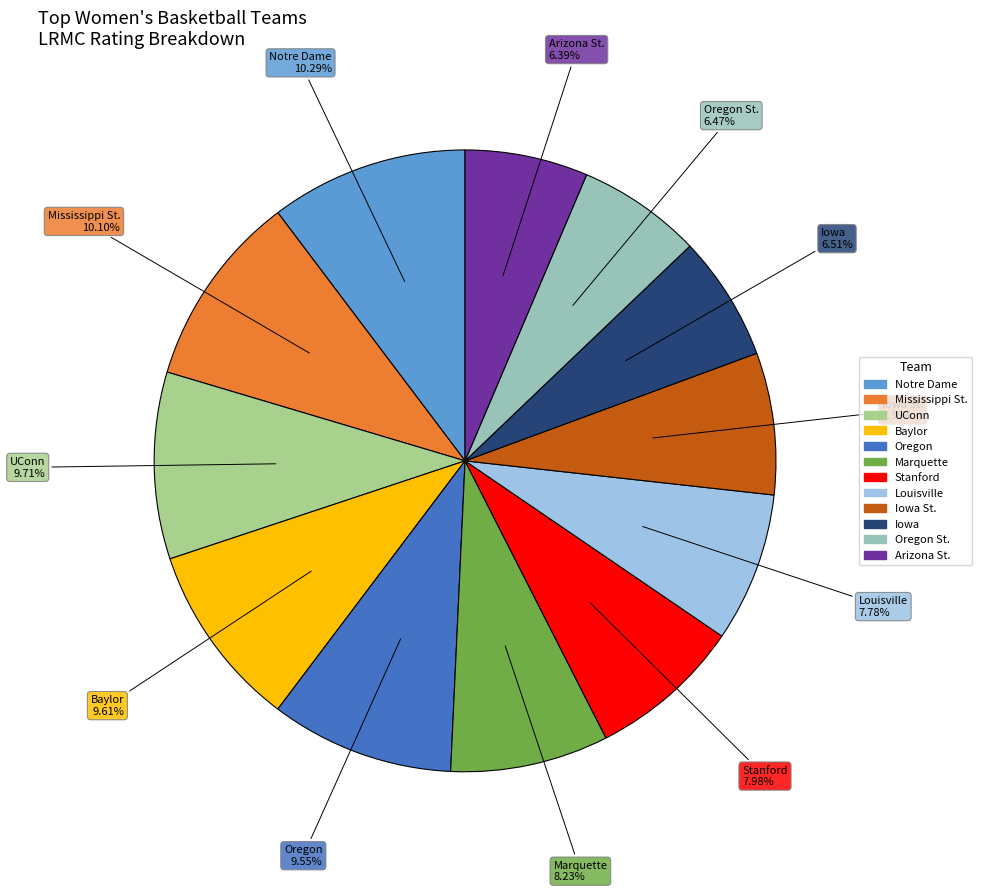

To the nearest percent, what is the average slice percentage?

8%